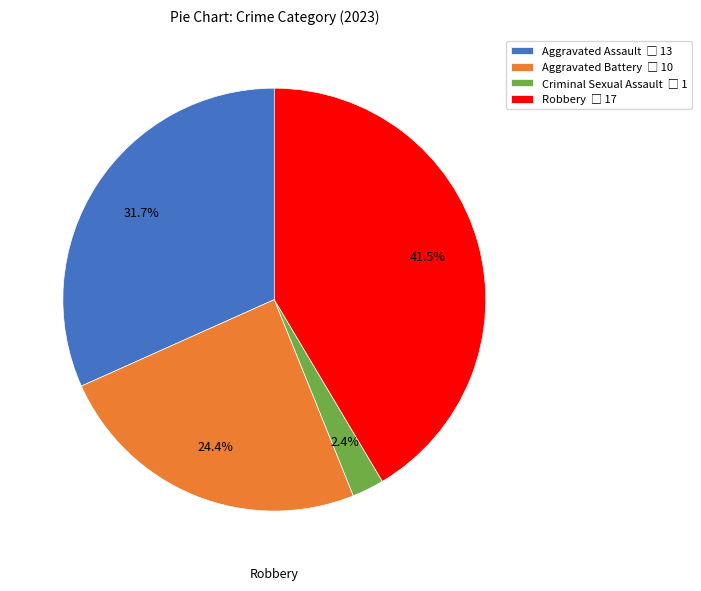

Is there any slice that represents more than half of the pie?

No